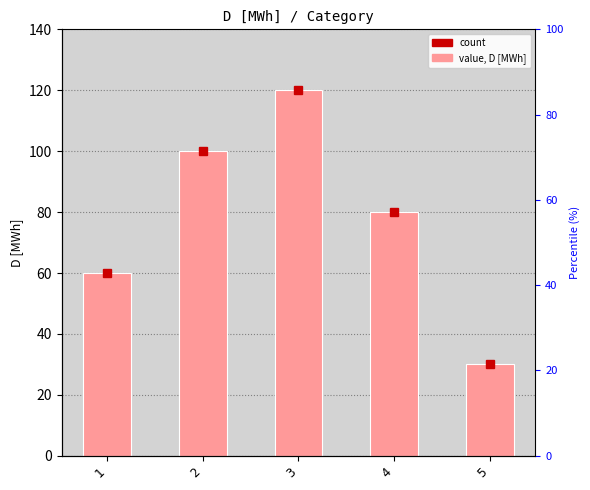

Rank the categories by value from highest to lowest.

3, 2, 4, 1, 5